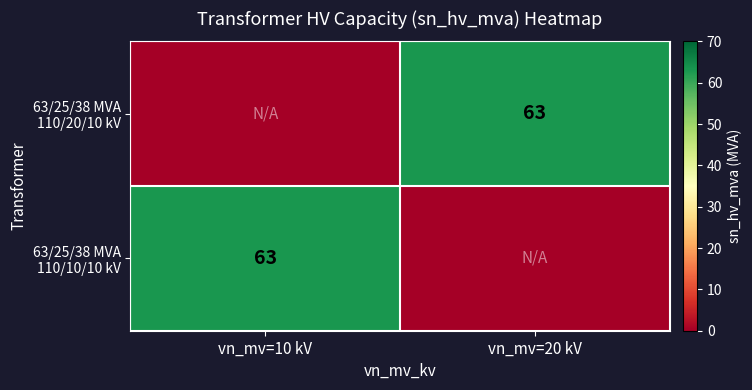

Is the value of 63/25/38 MVA 110/20/10 kV at vn_mv=10 kV greater than the value of 63/25/38 MVA 110/10/10 kV at vn_mv=20 kV?

No